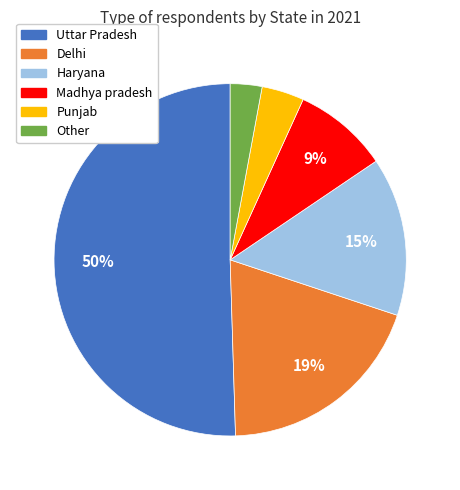

What percentage is the Madhya pradesh slice, to the nearest percent?

9%